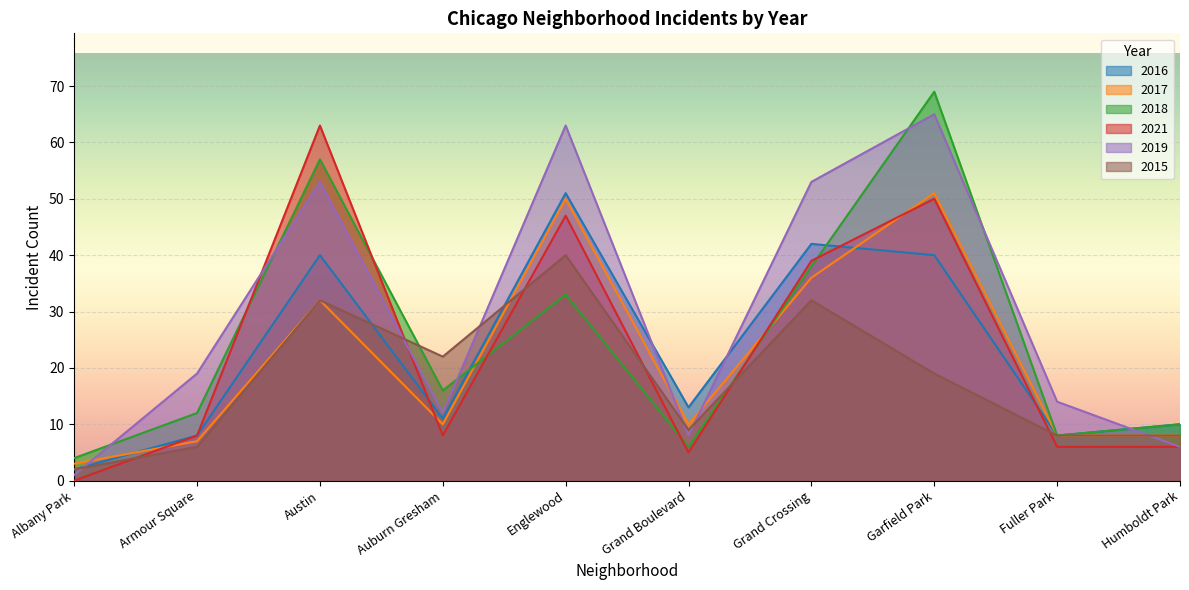

At how many categories does at least one series exceed 51?

4